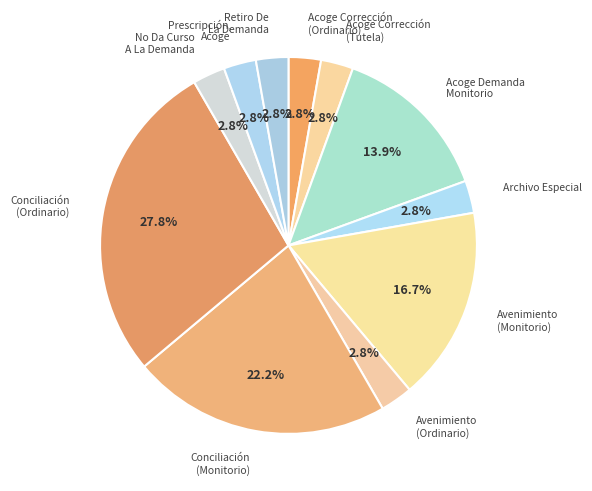

Combined, do Avenimiento (Ordinario) and Retiro De La Demanda account for over 50%?

No